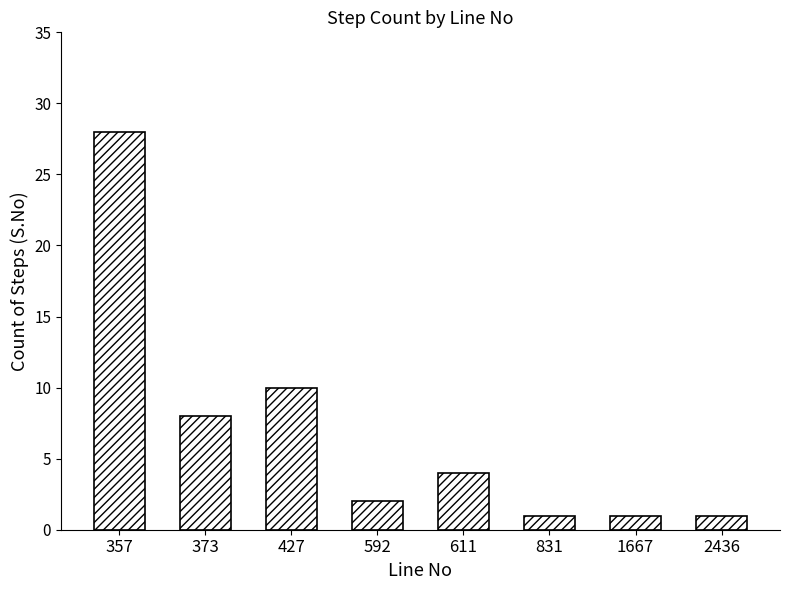

Reading left to right, extract all data points from this chart.

357=28	373=8	427=10	592=2	611=4	831=1	1667=1	2436=1